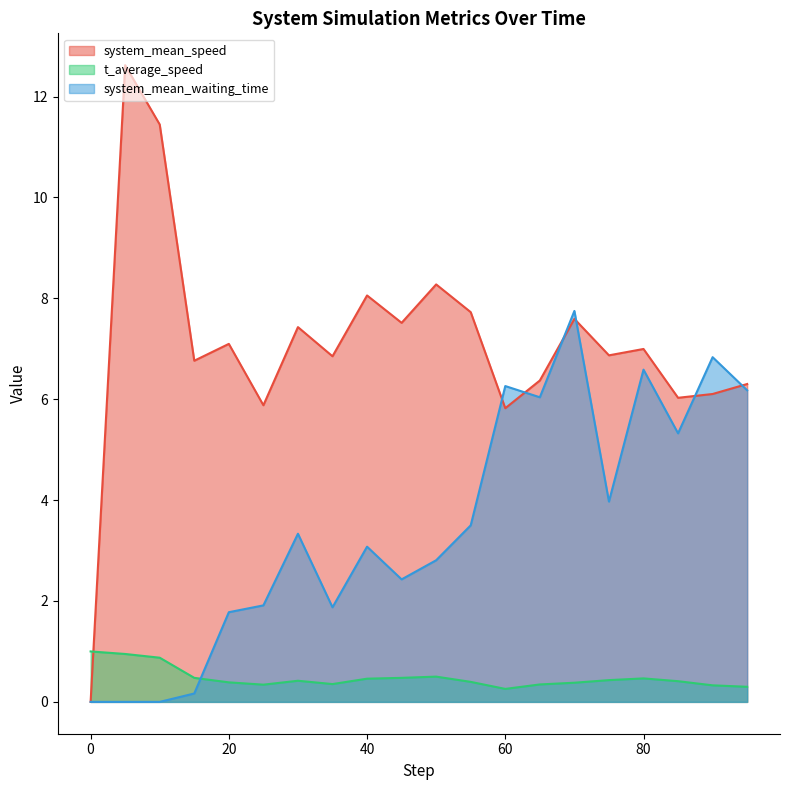

How many series are shown in this chart?

3